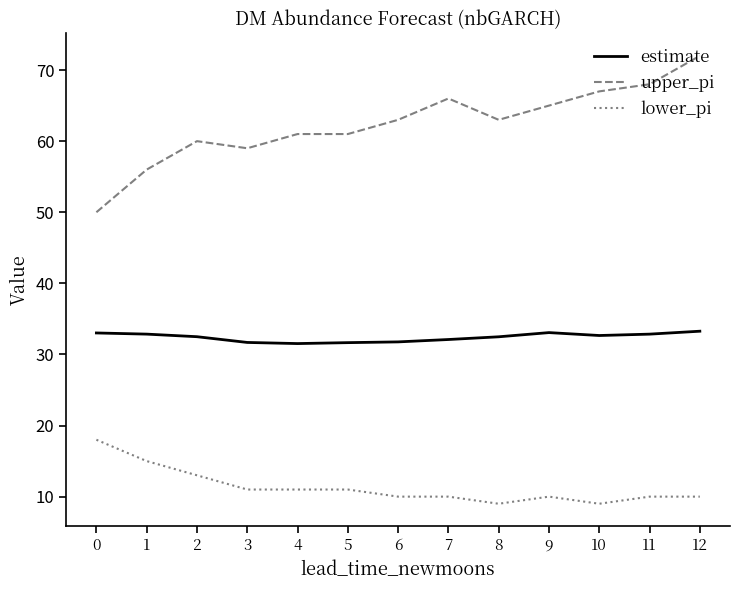

Is the value of upper_pi at 4 greater than the value of estimate at 8?

Yes